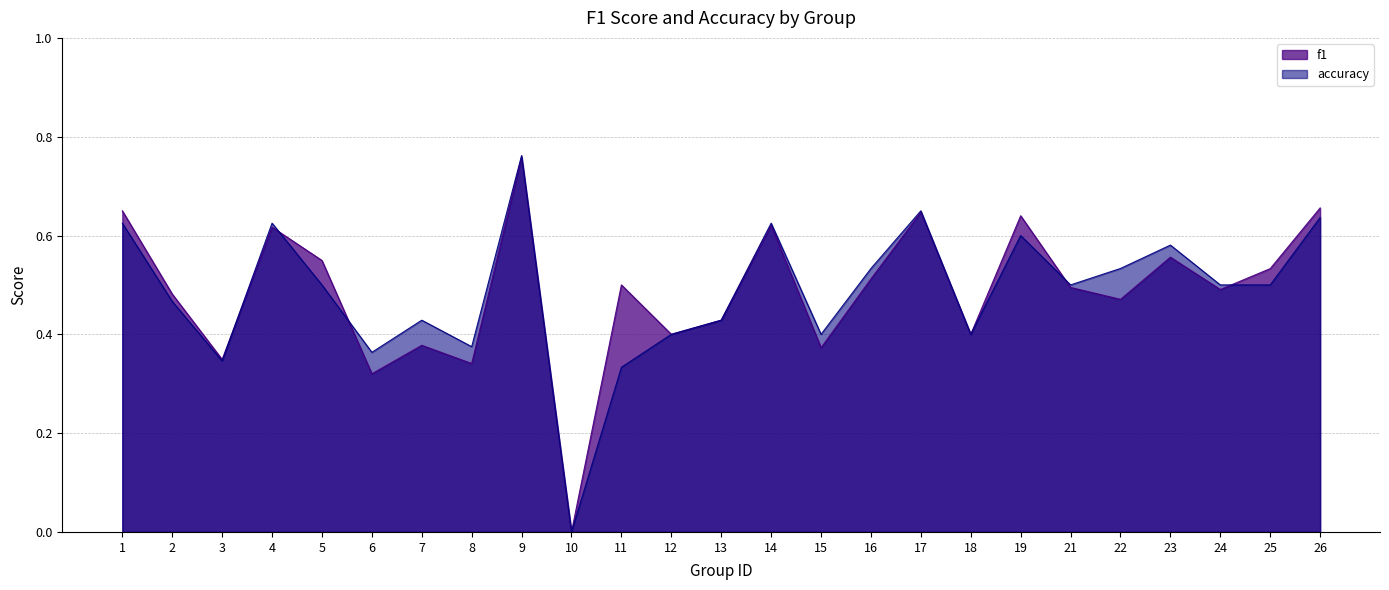

At which label does accuracy reach its peak?

9